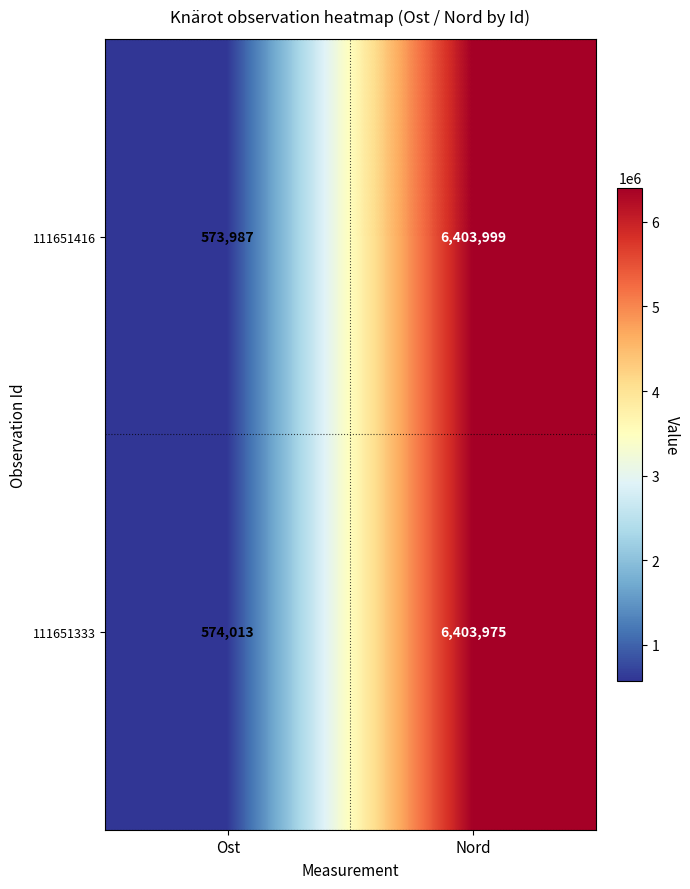

Reading right to left, transcribe all the data shown in this chart.

111651416: Nord=6403999	Ost=573987
111651333: Nord=6403975	Ost=574013